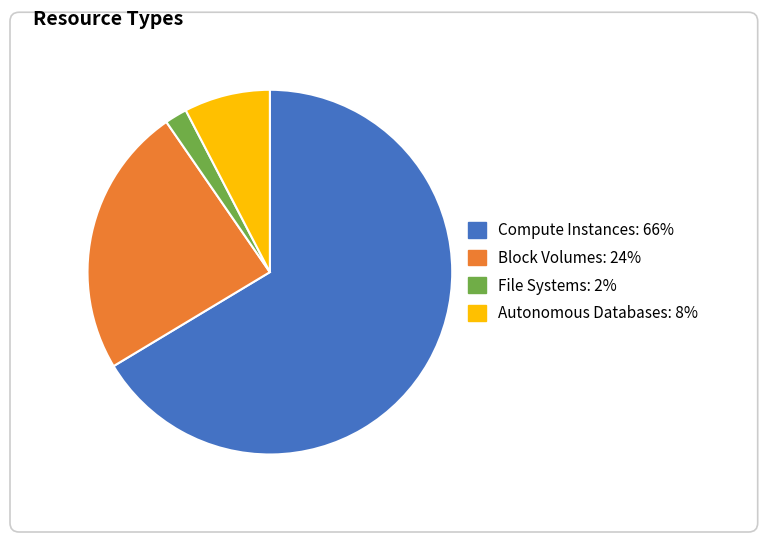

True or false: Autonomous Databases accounts for 8% of the total.

True